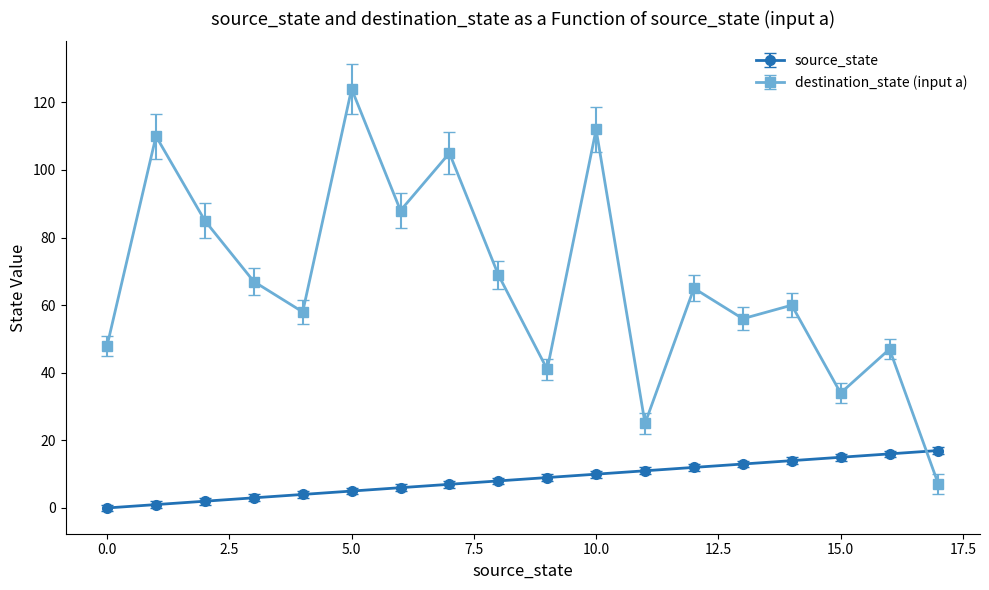

What is the sum of all destination_state (input a) values?

1201